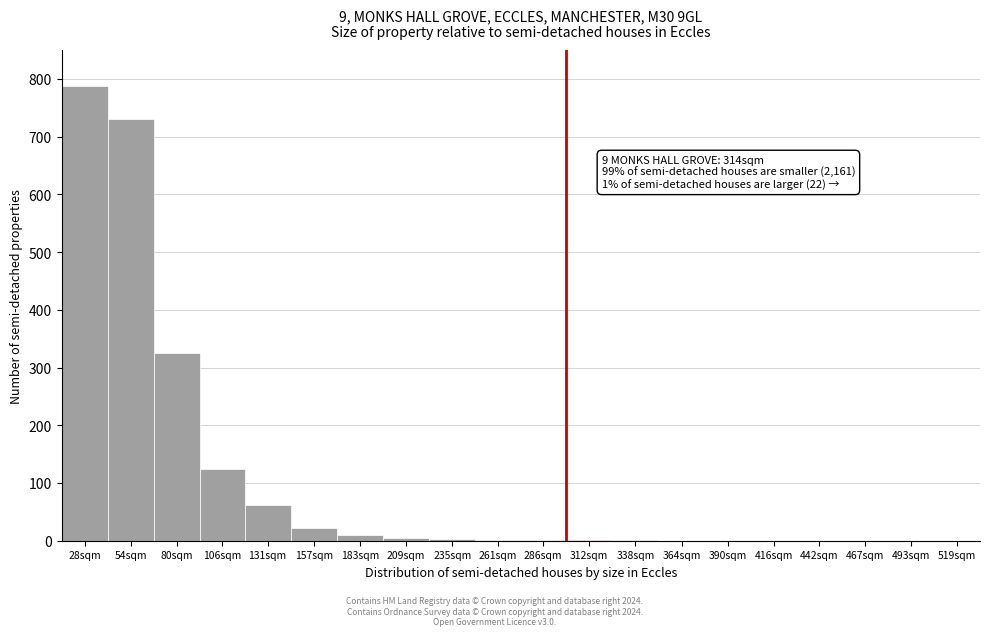

True or false: the data shows 1282 at 28sqm.

False